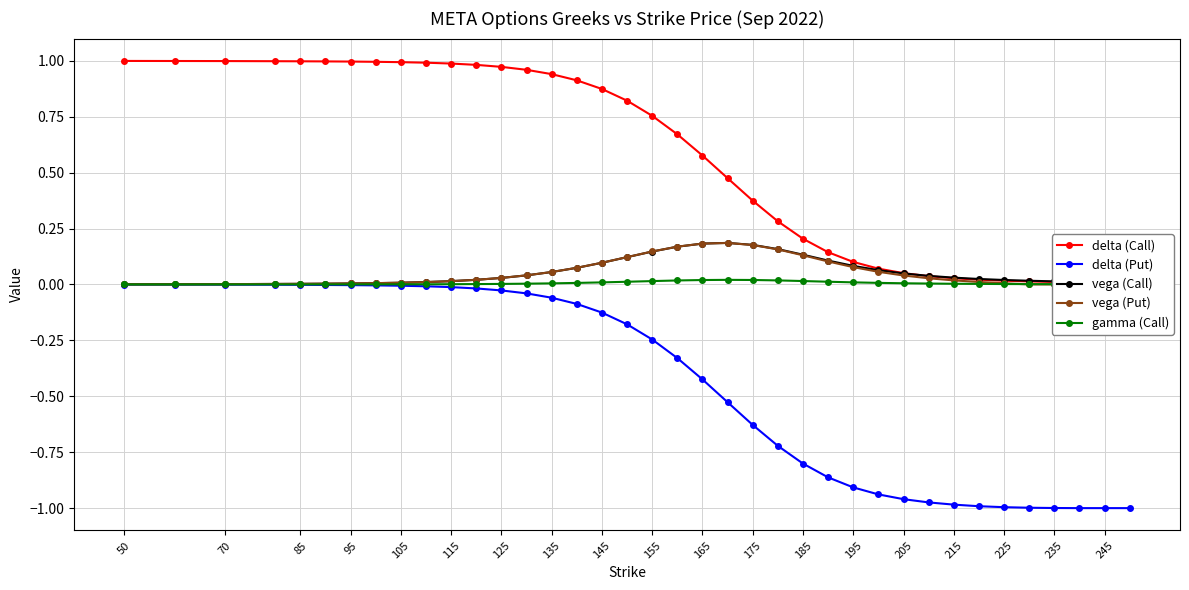

Which series has the widest spread of values?

delta (Put)